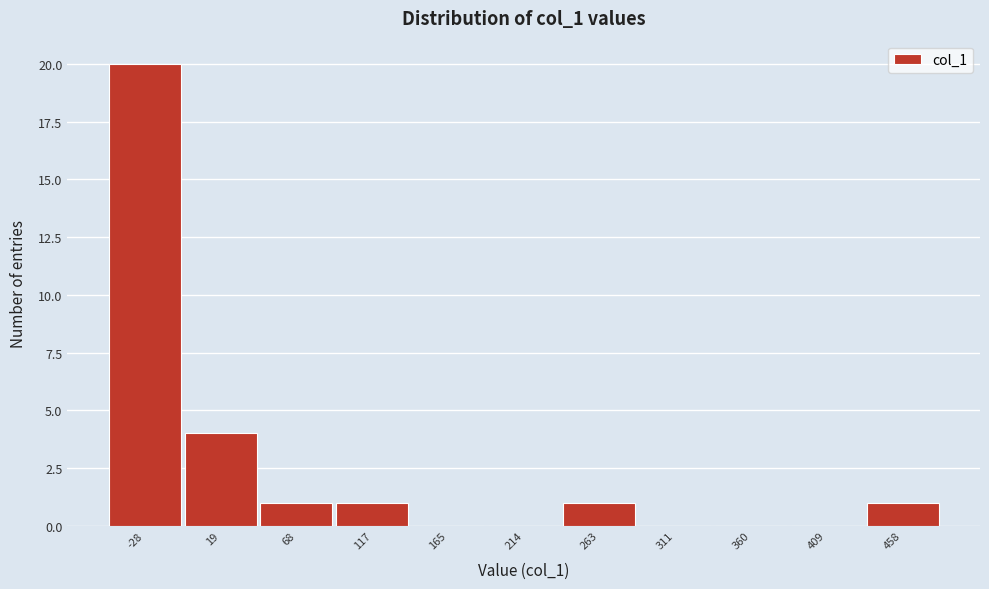

Reading left to right, list all the values displayed in this chart.

-28=20	19=4	68=1	117=1	165=0	214=0	263=1	311=0	360=0	409=0	458=1